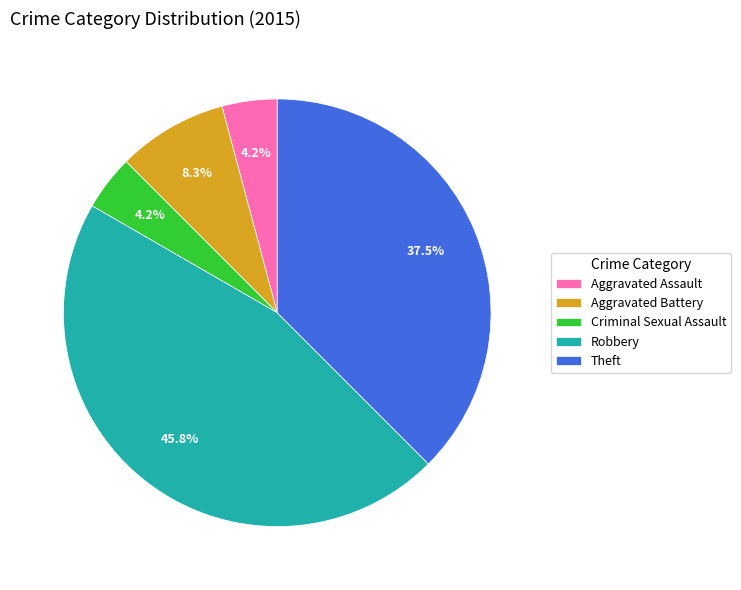

To the nearest percent, what portion does Criminal Sexual Assault represent?

4%